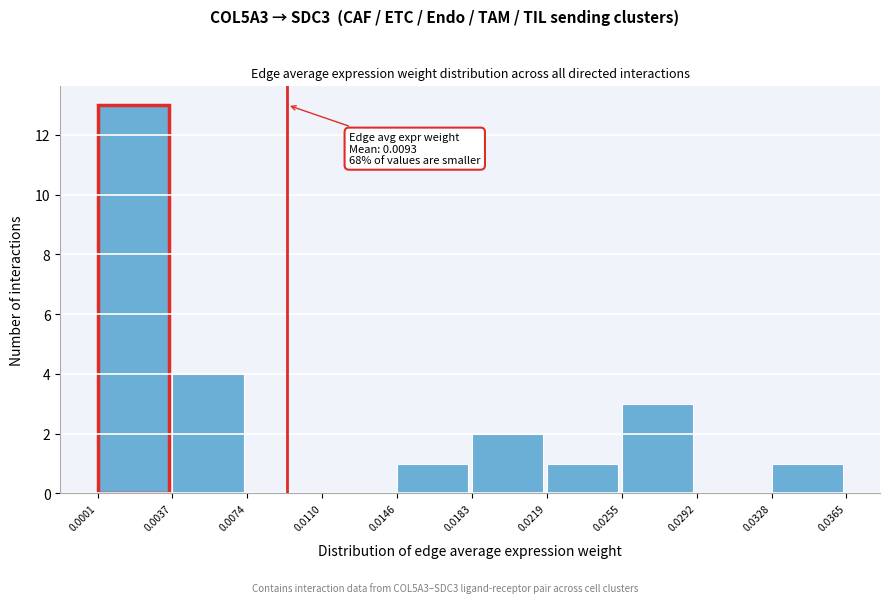

Which range on the x-axis has the tallest bar?

0.0001 to 0.0037